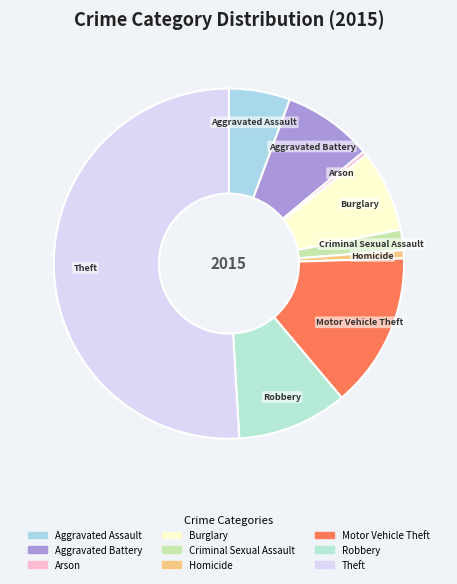

Which category has the biggest portion of the pie?

Theft